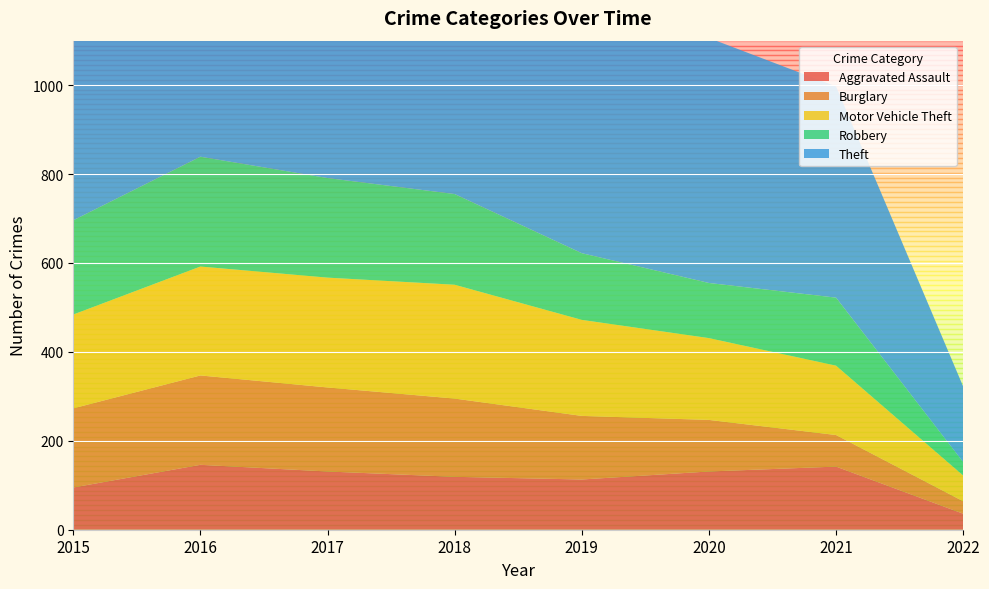

Reading left to right, transcribe all the data shown in this chart.

Aggravated Assault: 95	146	131	119	113	131	142	36
Burglary: 178	201	189	176	143	116	71	28
Motor Vehicle Theft: 211	245	247	256	216	184	156	58
Robbery: 212	247	224	204	150	124	153	30
Theft: 774	858	916	856	841	551	475	170